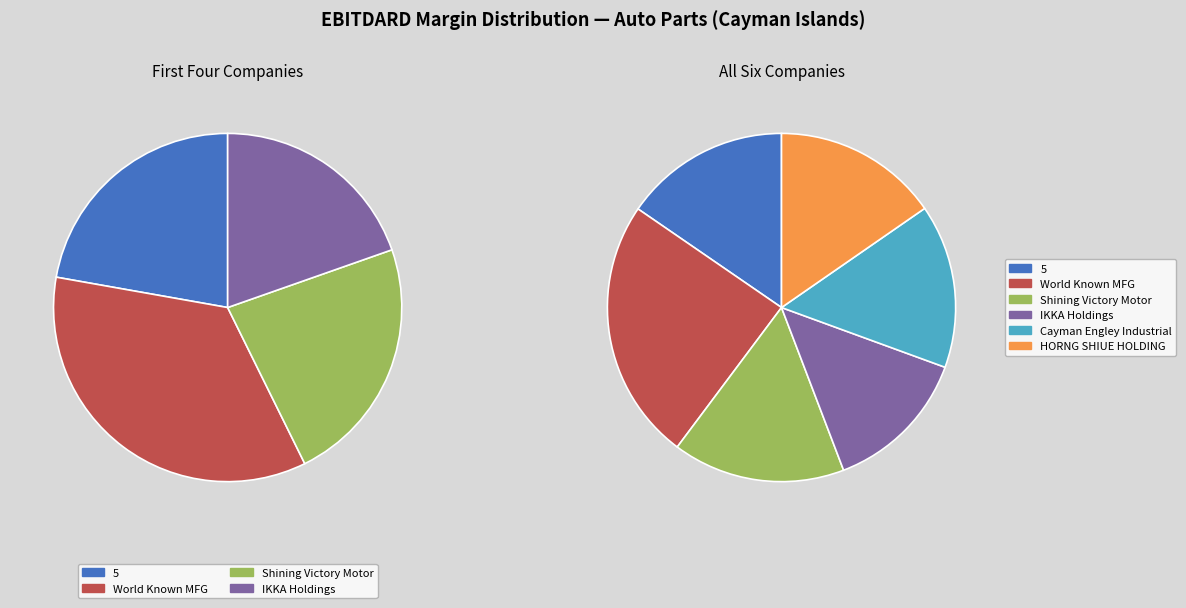

To the nearest percent, what percentage of the pie is IKKA Holdings?

14%